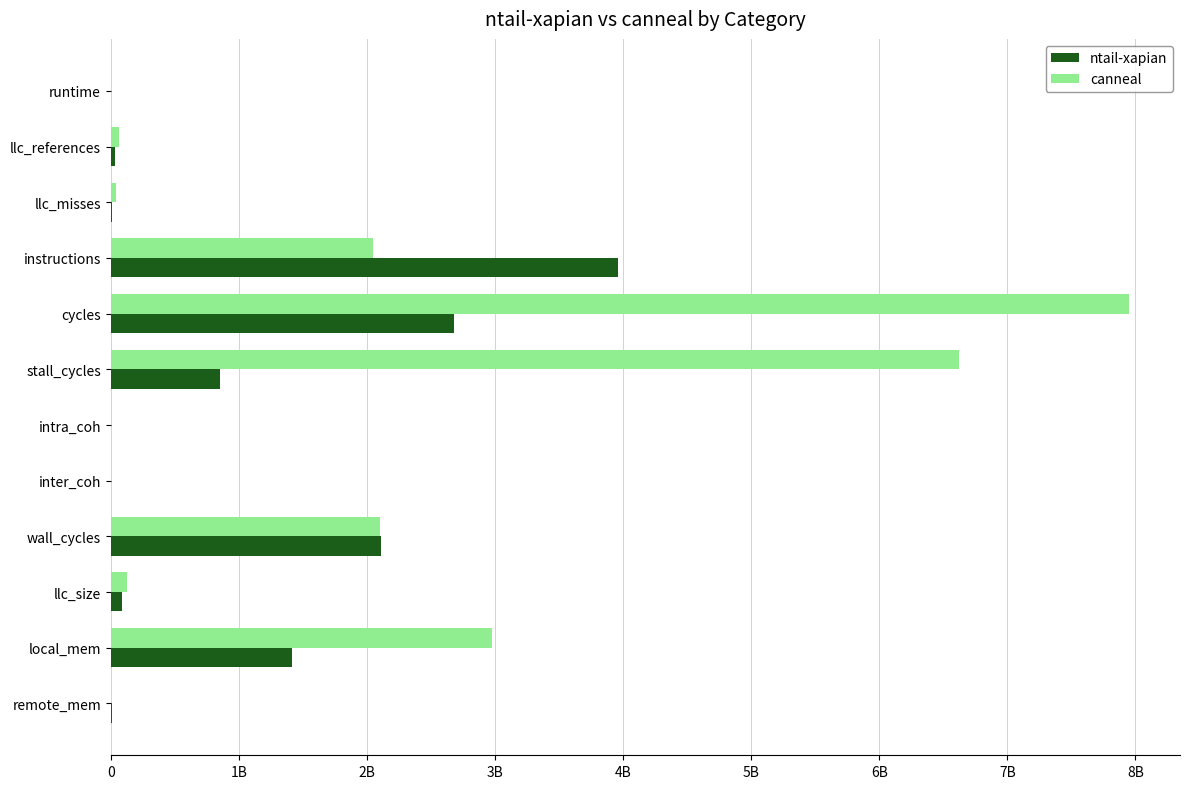

Rank the series by their maximum value, from lowest to highest.

ntail-xapian, canneal